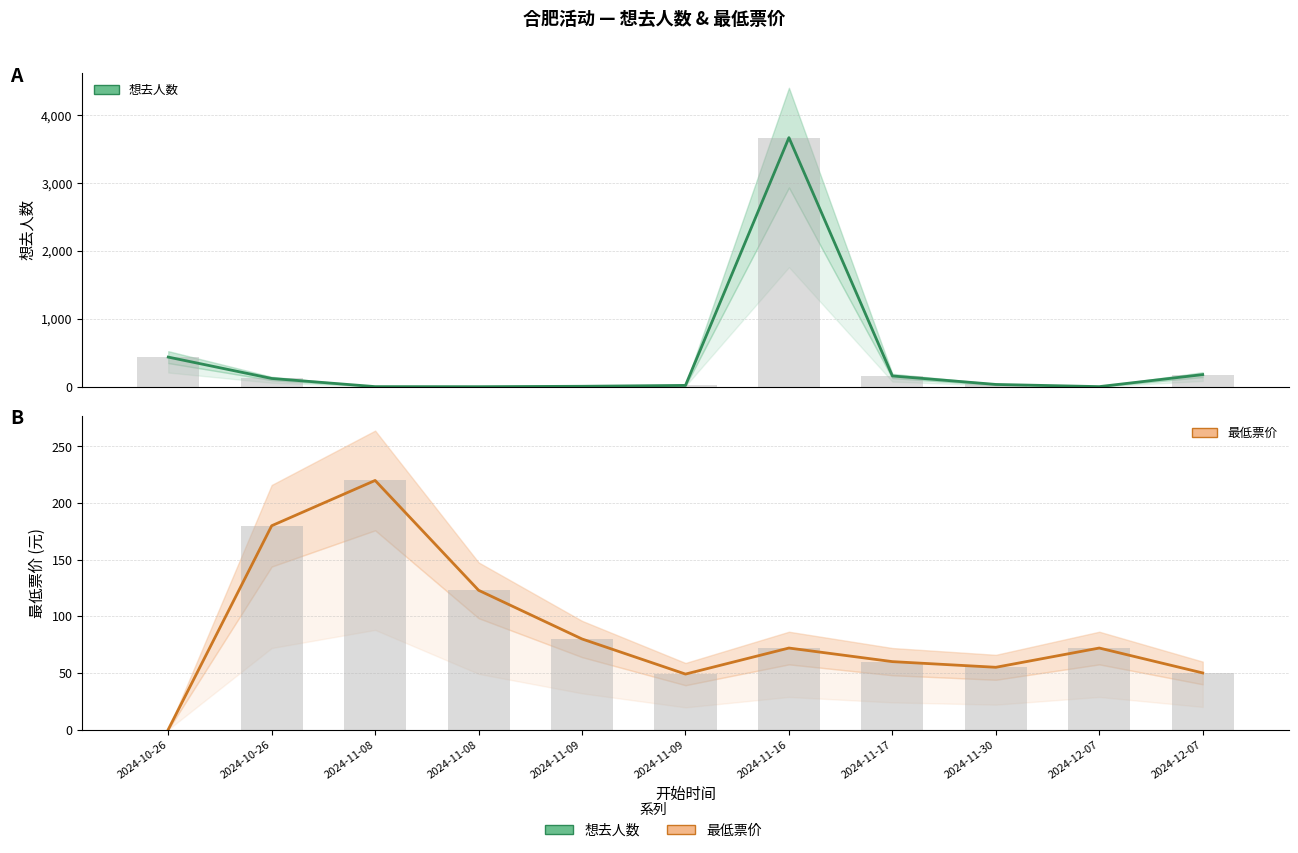

What is the difference between the 最低票价 values at 2024-12-07 and 2024-11-08?

51